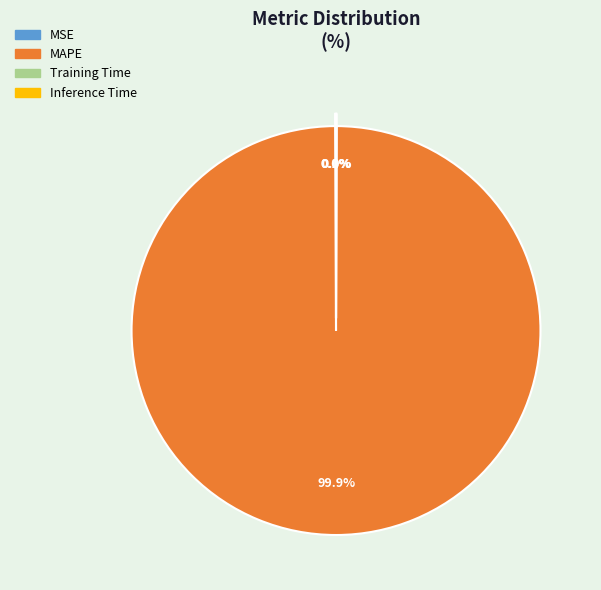

To the nearest percent, what is the average slice percentage?

25%